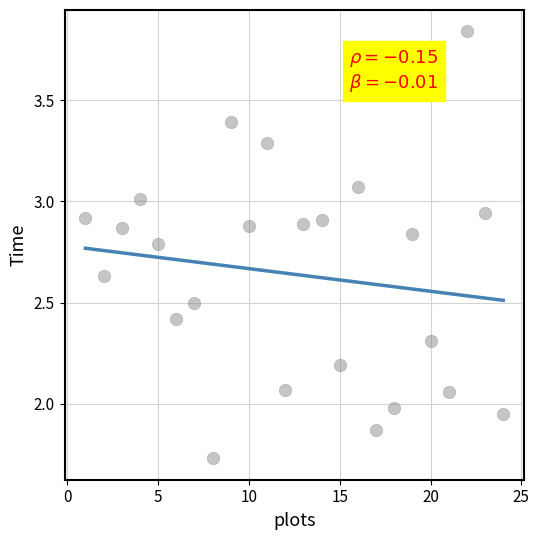

What is the range of X values (max minus min)?

23.0